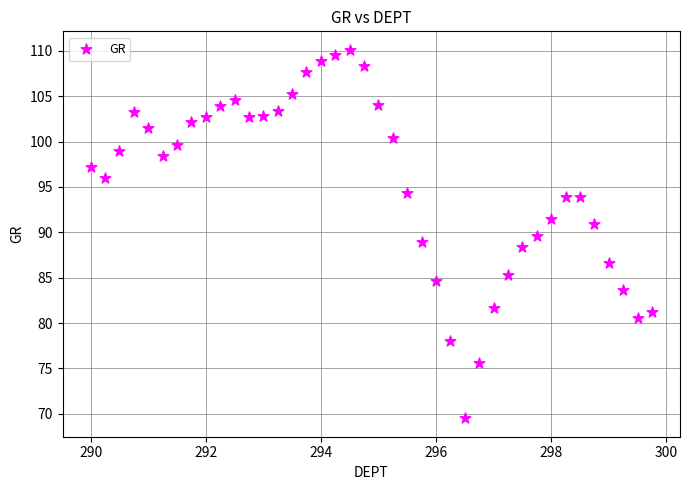

What is the range of Y values (max minus min)?

40.6